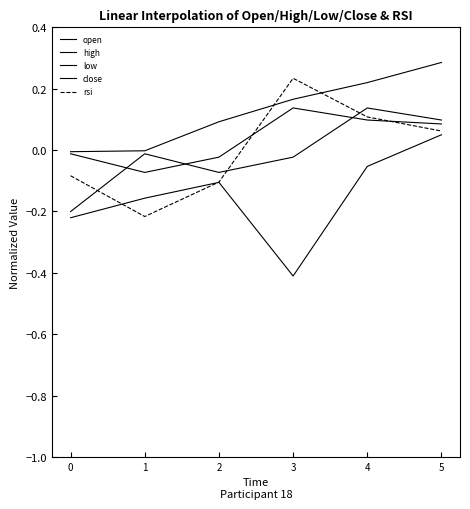

List the series in order of their peak value, highest first.

high, rsi, close, open, low